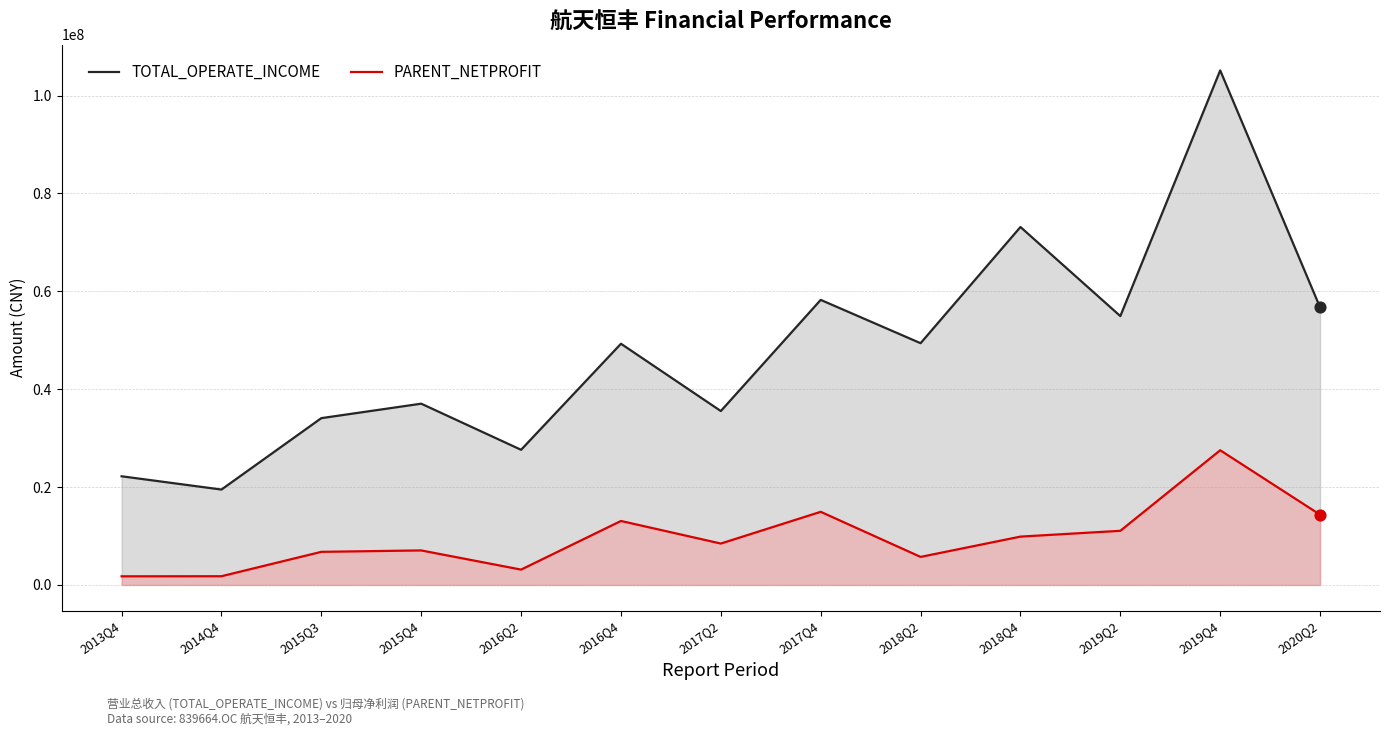

What is the total value across all series at 2019Q4?

132666943.8